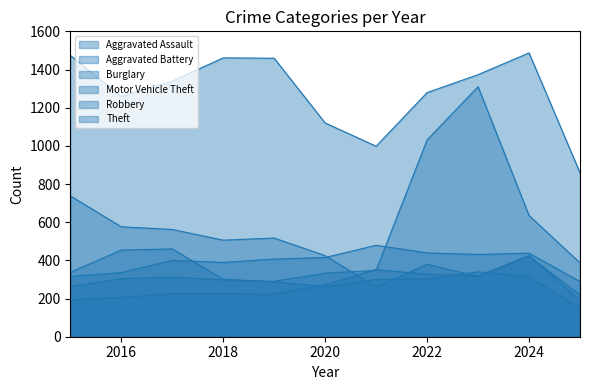

Read the Robbery value at 2019.

287